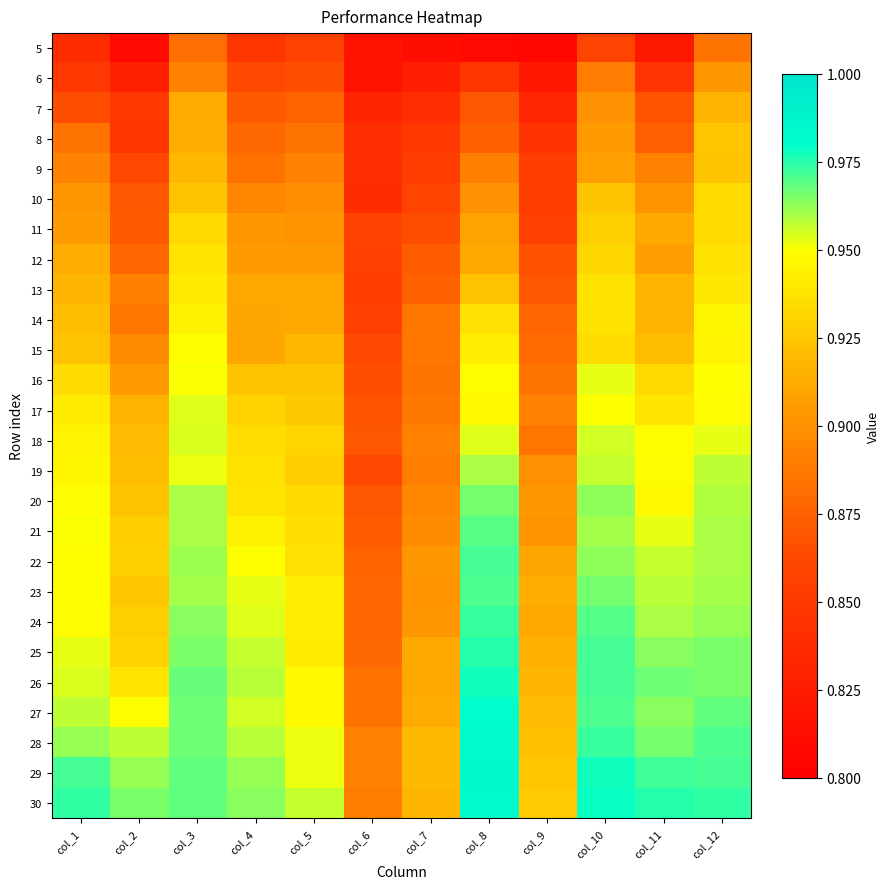

What is the smallest value displayed?

0.8